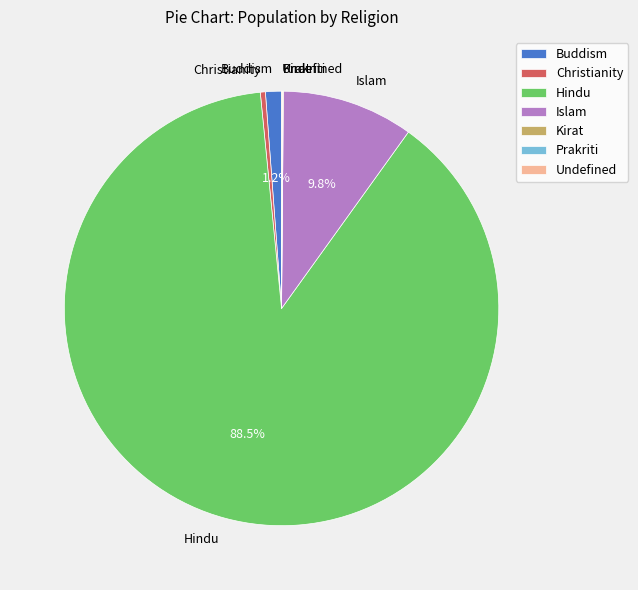

The Buddism slice represents 11% of the pie. True or false?

False